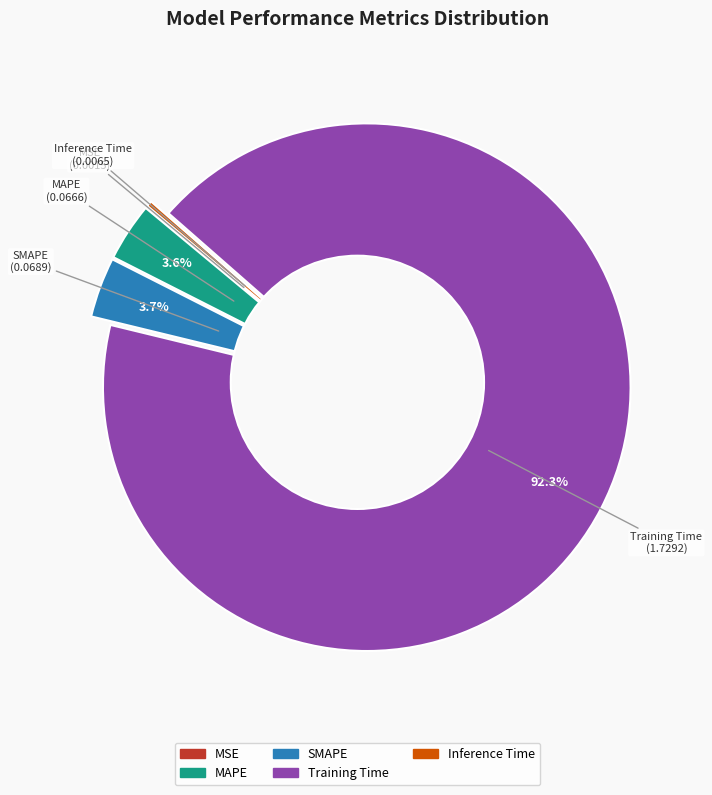

Which has a higher value, MAPE or MSE?

MAPE